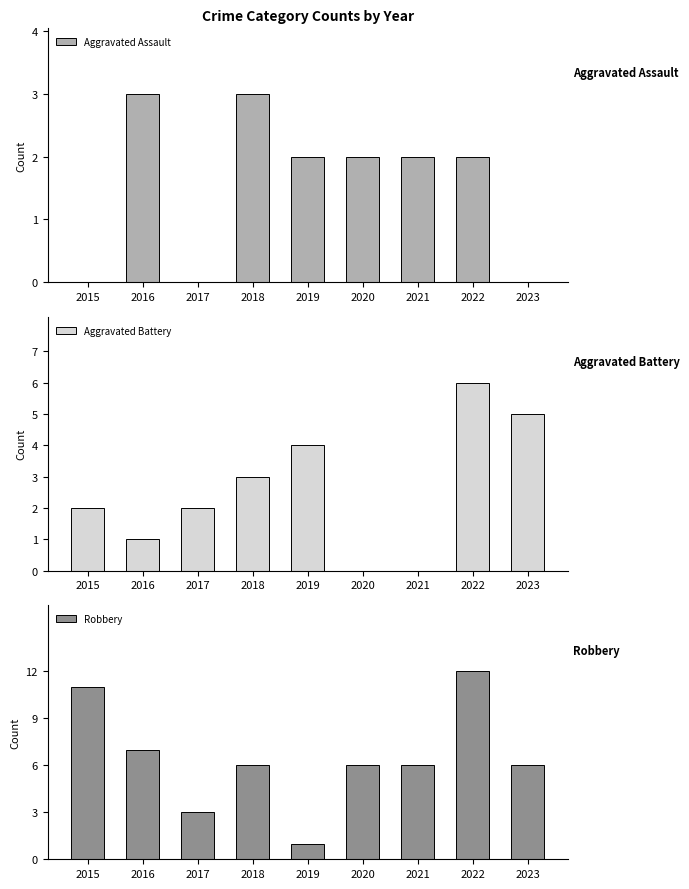

What are all the series names shown in the legend?

Aggravated Assault, Aggravated Battery, Robbery